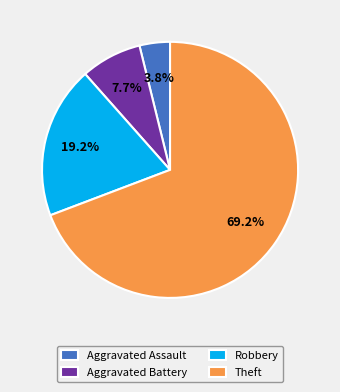

What is the largest slice in the pie chart?

Theft